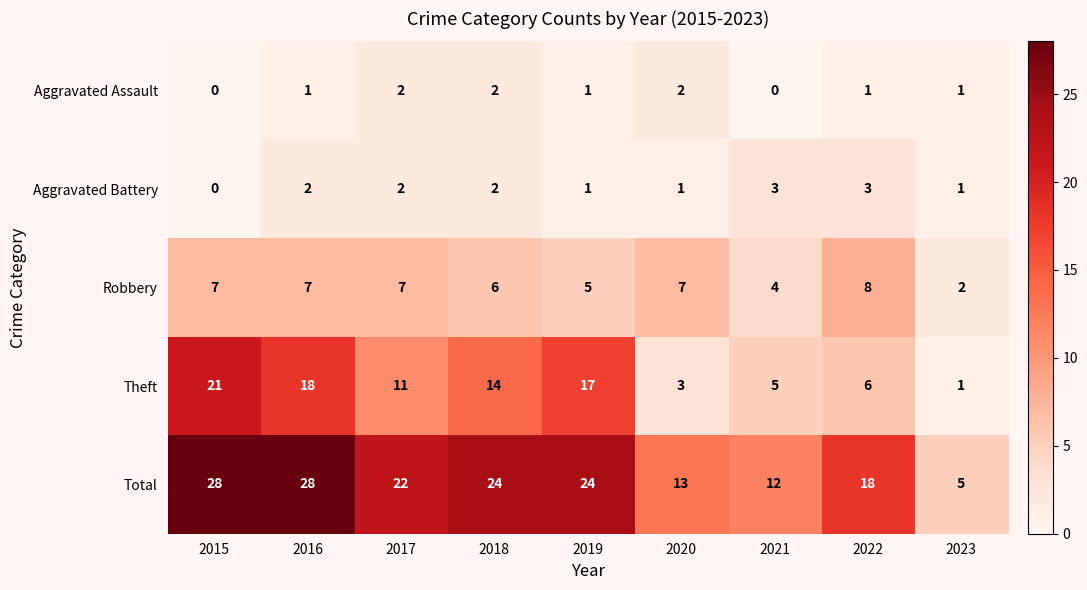

Which series has the widest spread of values?

Total